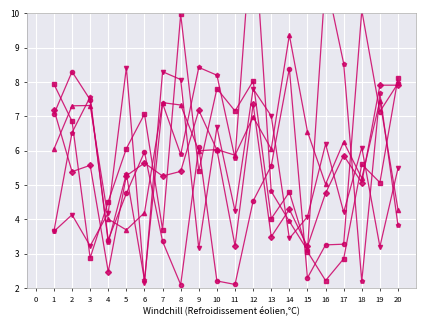

Is this an area chart (filled region under the line)?

No